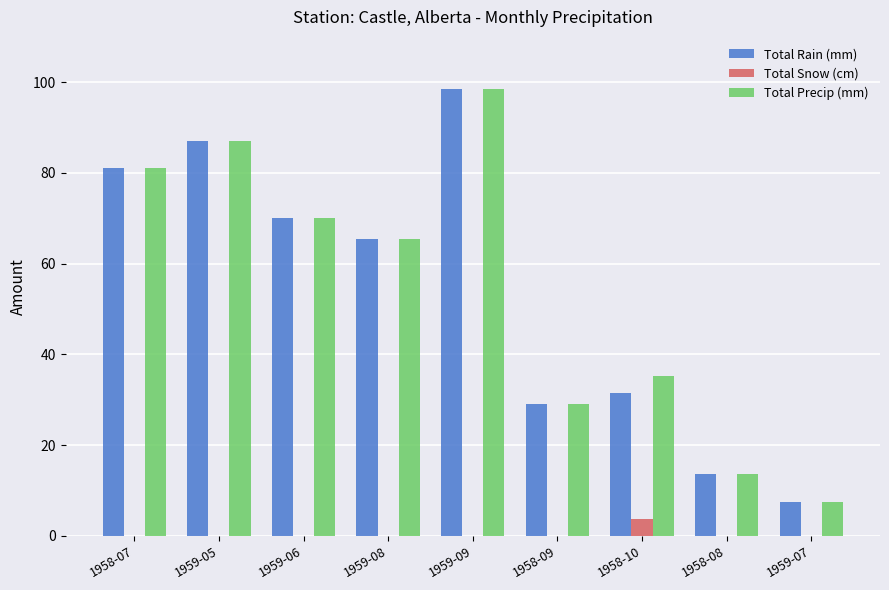

What is the sum of all Total Precip (mm) values?

487.7